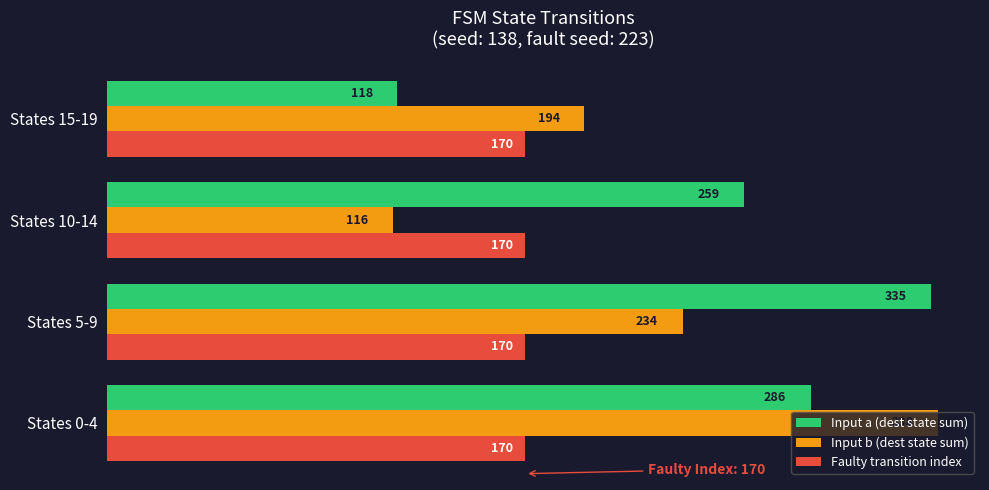

What is the sum of the Input b (dest state sum) values at States 15-19 and States 5-9?

428